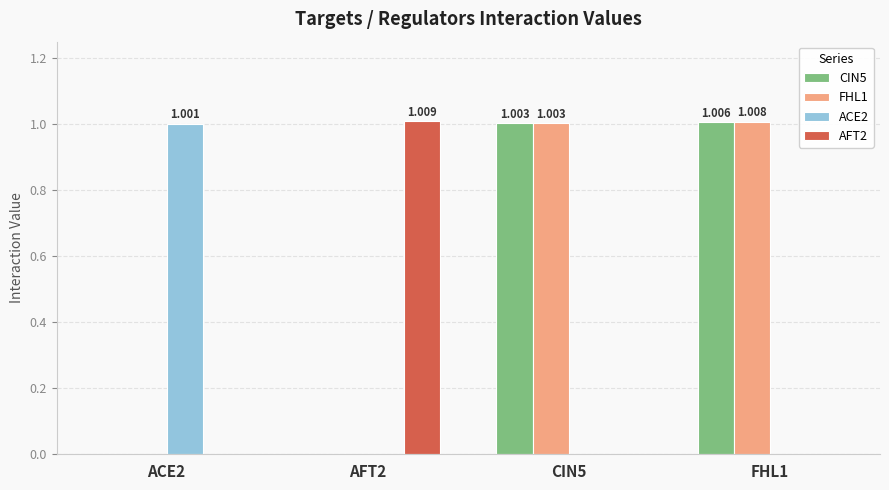

Count the number of categories in the chart.

4